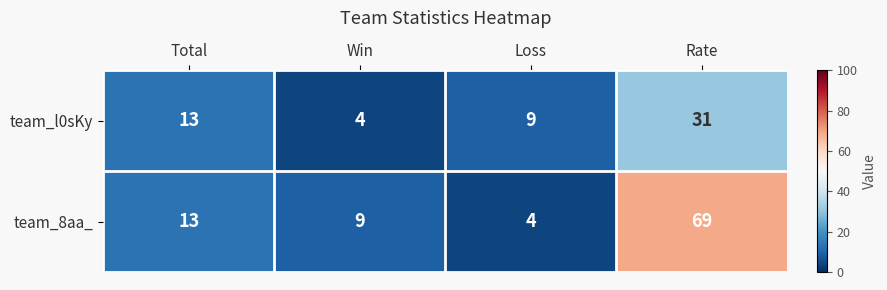

Which series has the largest total across all categories?

team_8aa_